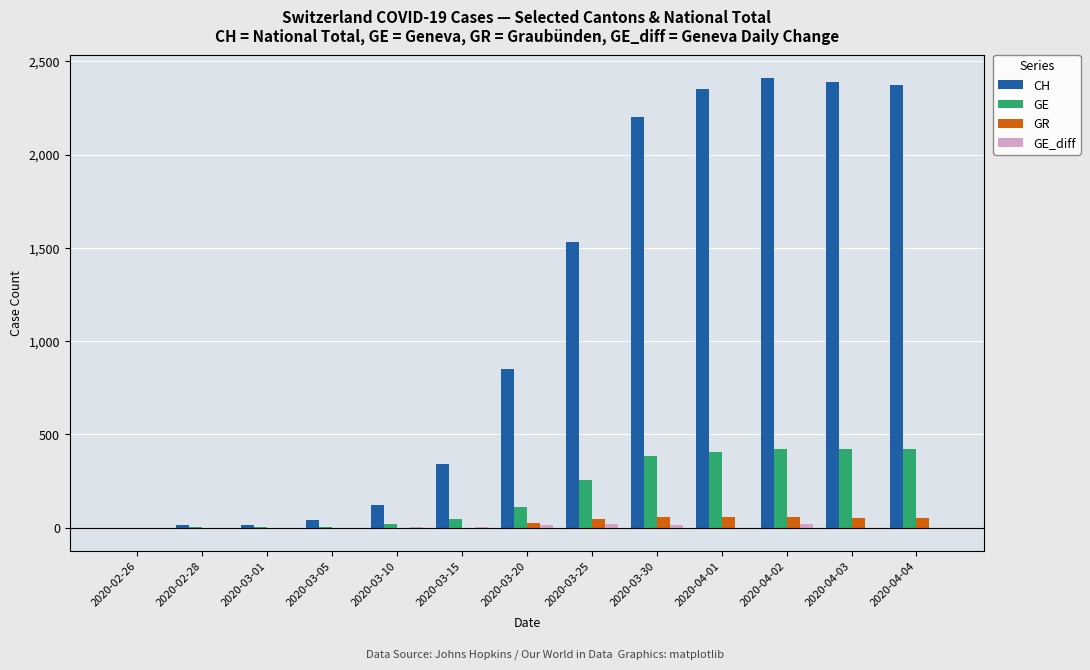

Which series has the largest total across all categories?

CH